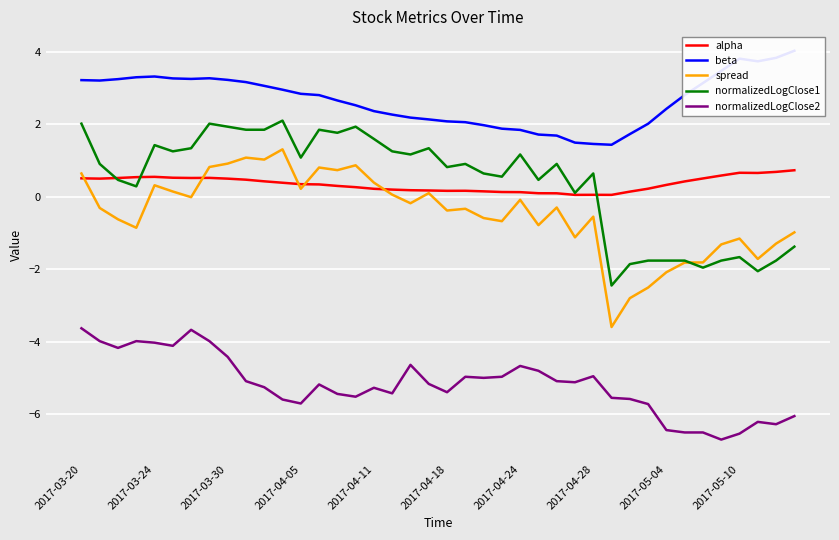

Does the chart display data point markers on the line(s)?

No